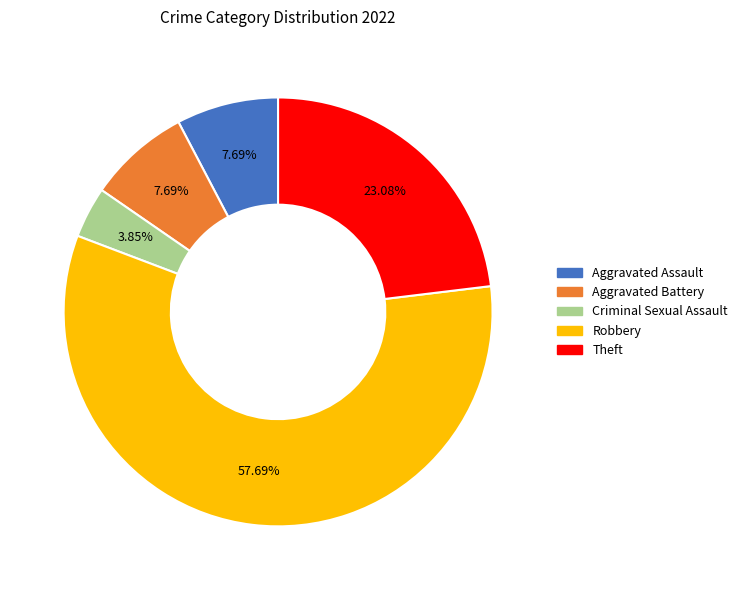

The Criminal Sexual Assault slice represents 4% of the pie. True or false?

True